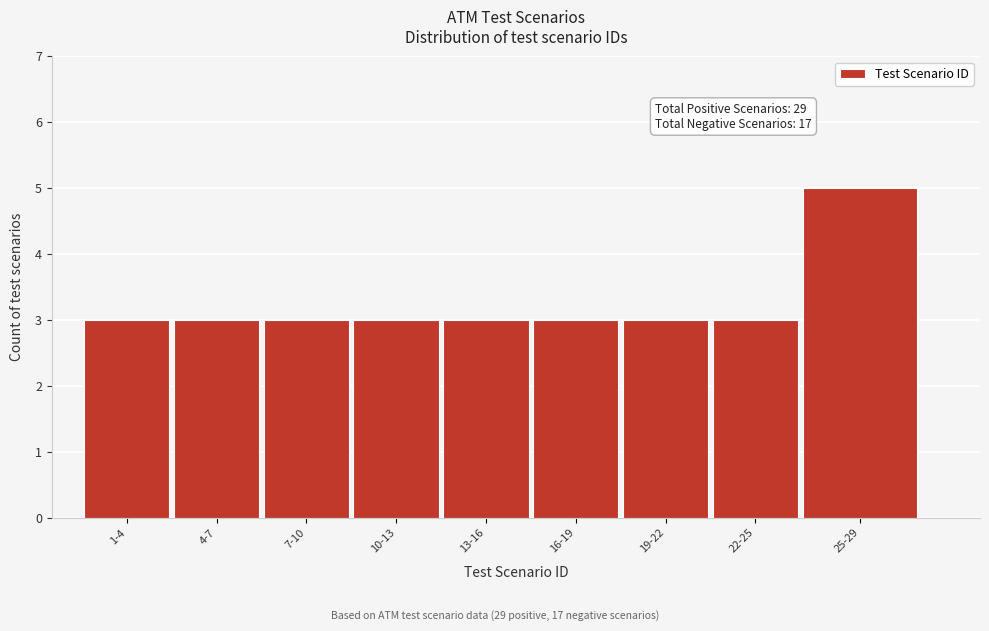

Reading left to right, transcribe all the data shown in this chart.

1-4=3	4-7=3	7-10=3	10-13=3	13-16=3	16-19=3	19-22=3	22-25=3	25-29=5